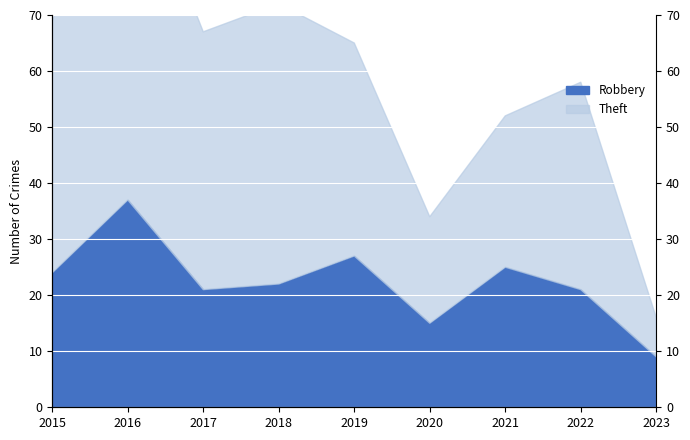

What is the approximate value of Theft at 2017, to the nearest 10?

70